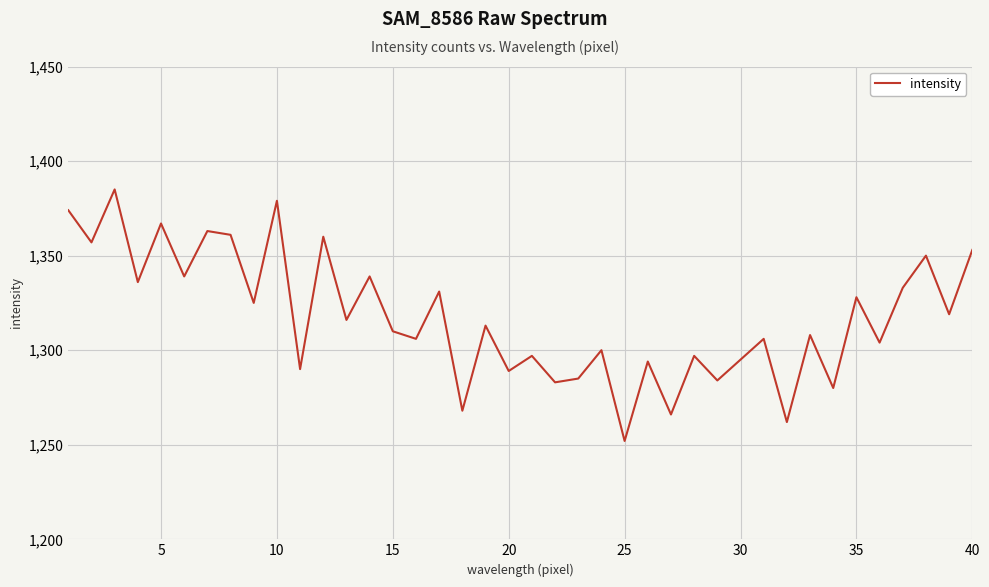

What is the maximum value shown in the chart?

1385